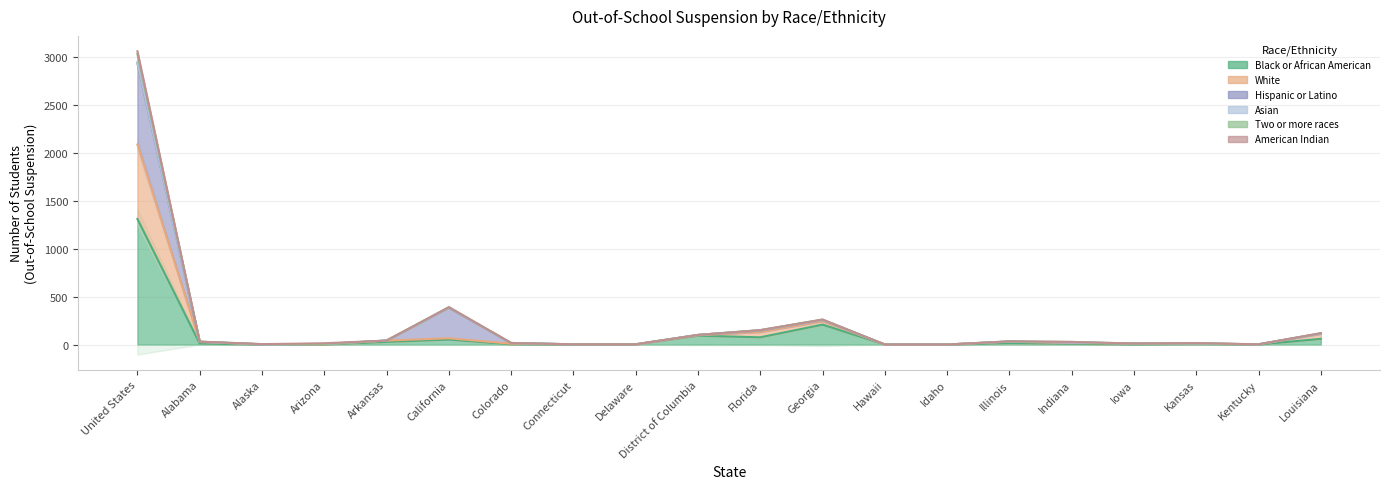

True or false: Two or more races has a value of 16 at Colorado.

True